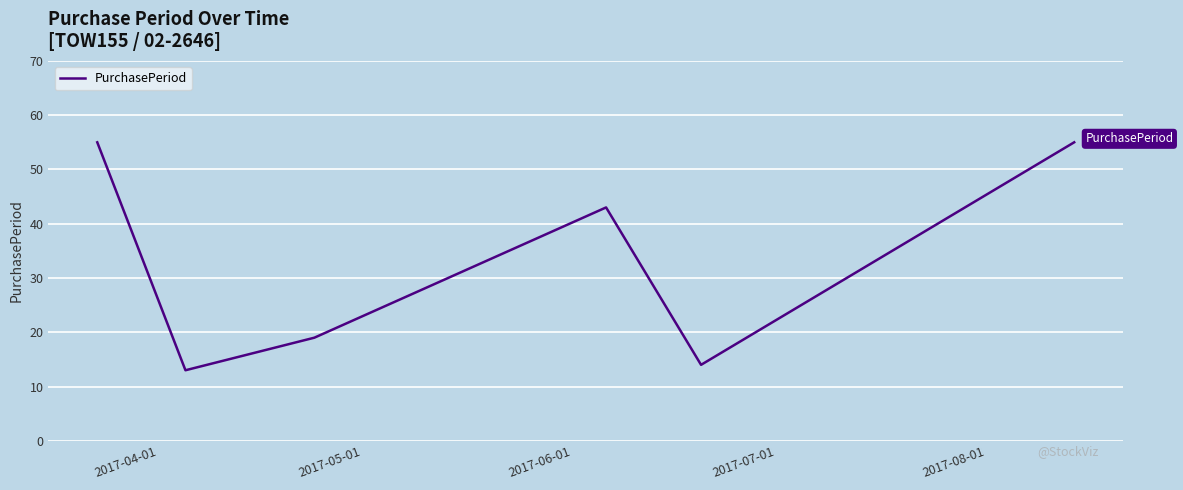

What is the difference between the maximum and minimum values?

42